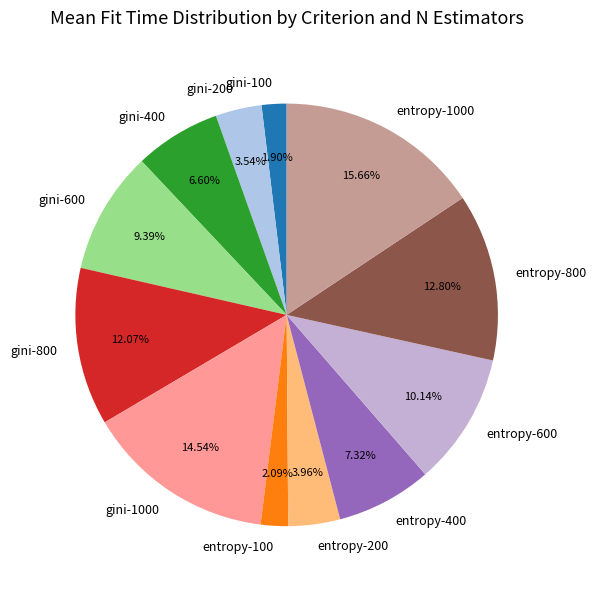

To the nearest percent, what is the combined percentage of entropy-1000 and entropy-800?

28%